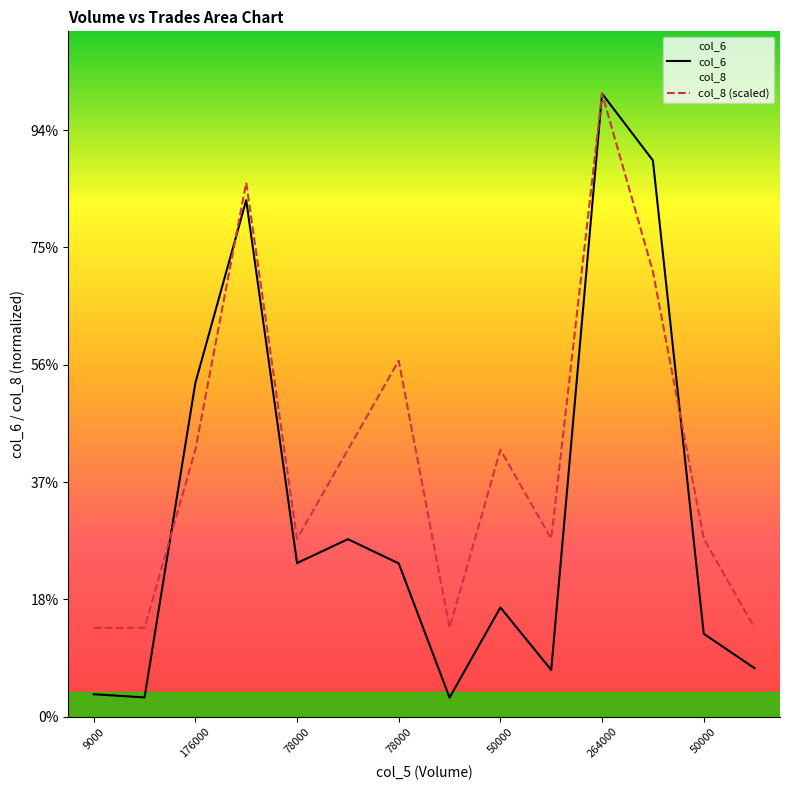

How many times do col_6 and col_8 (scaled) cross each other?

3